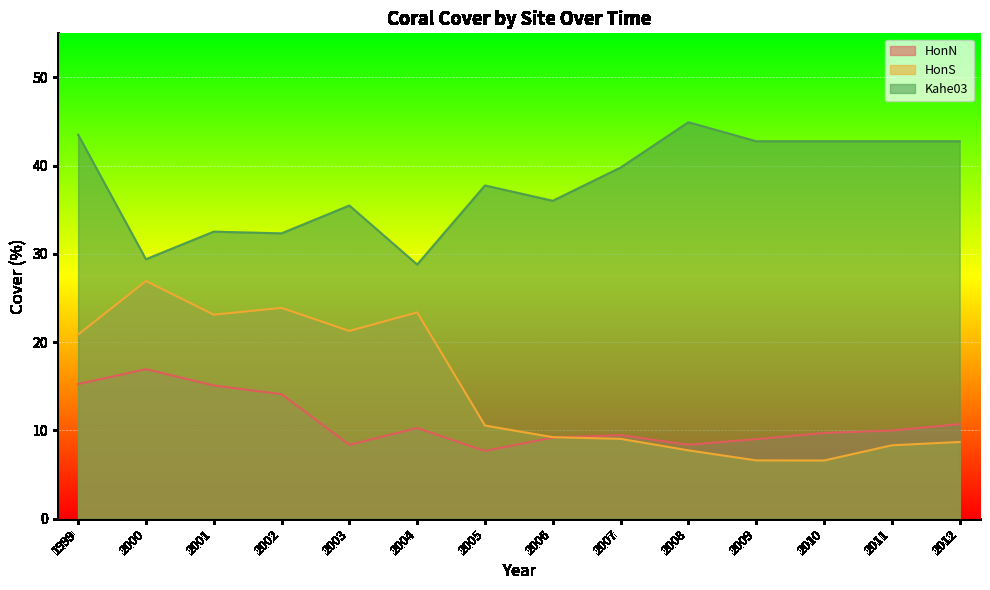

Which series has the largest range (max minus min)?

HonS